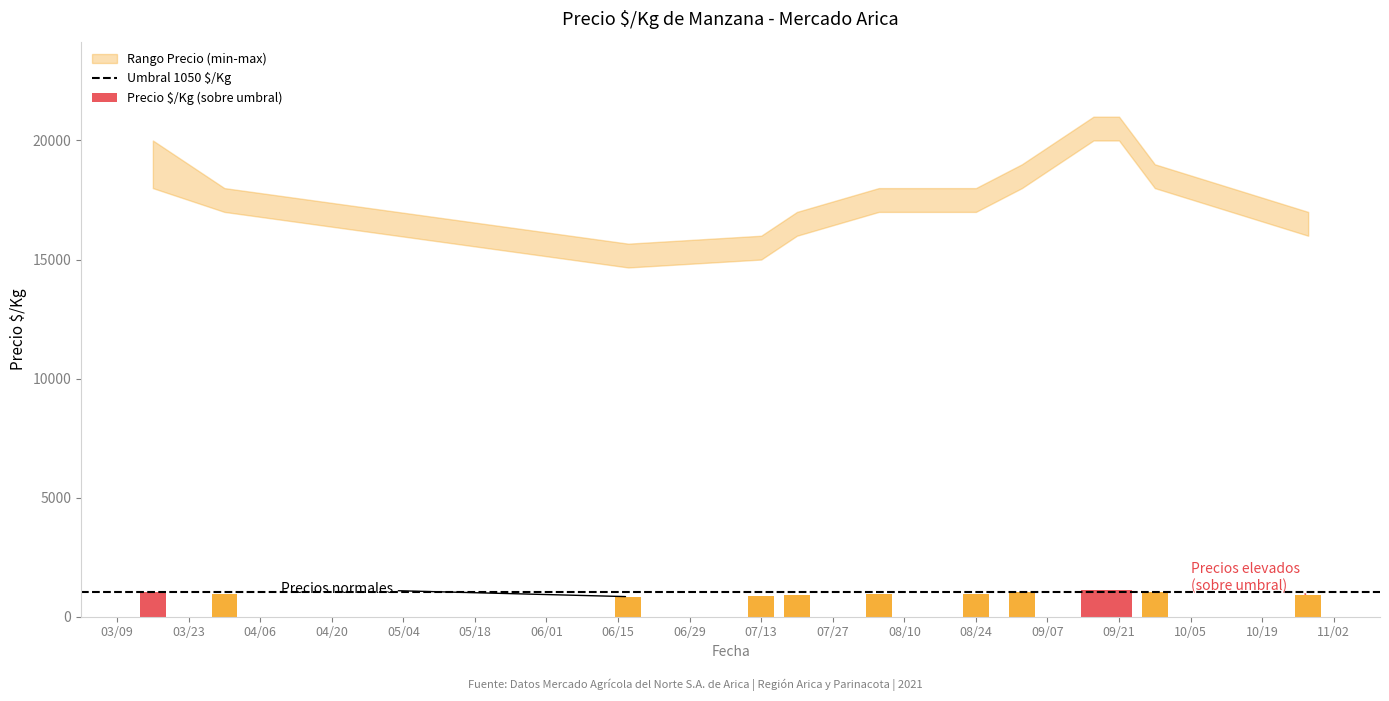

The chart shows a value of 806 at 2021-06-17. True or false?

True